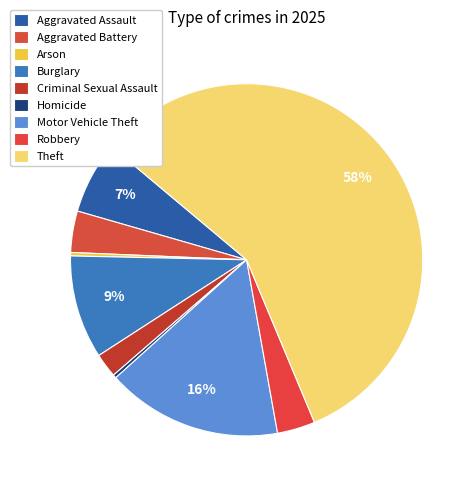

To the nearest percent, what is the difference between the Aggravated Assault and Robbery slice percentages?

3%